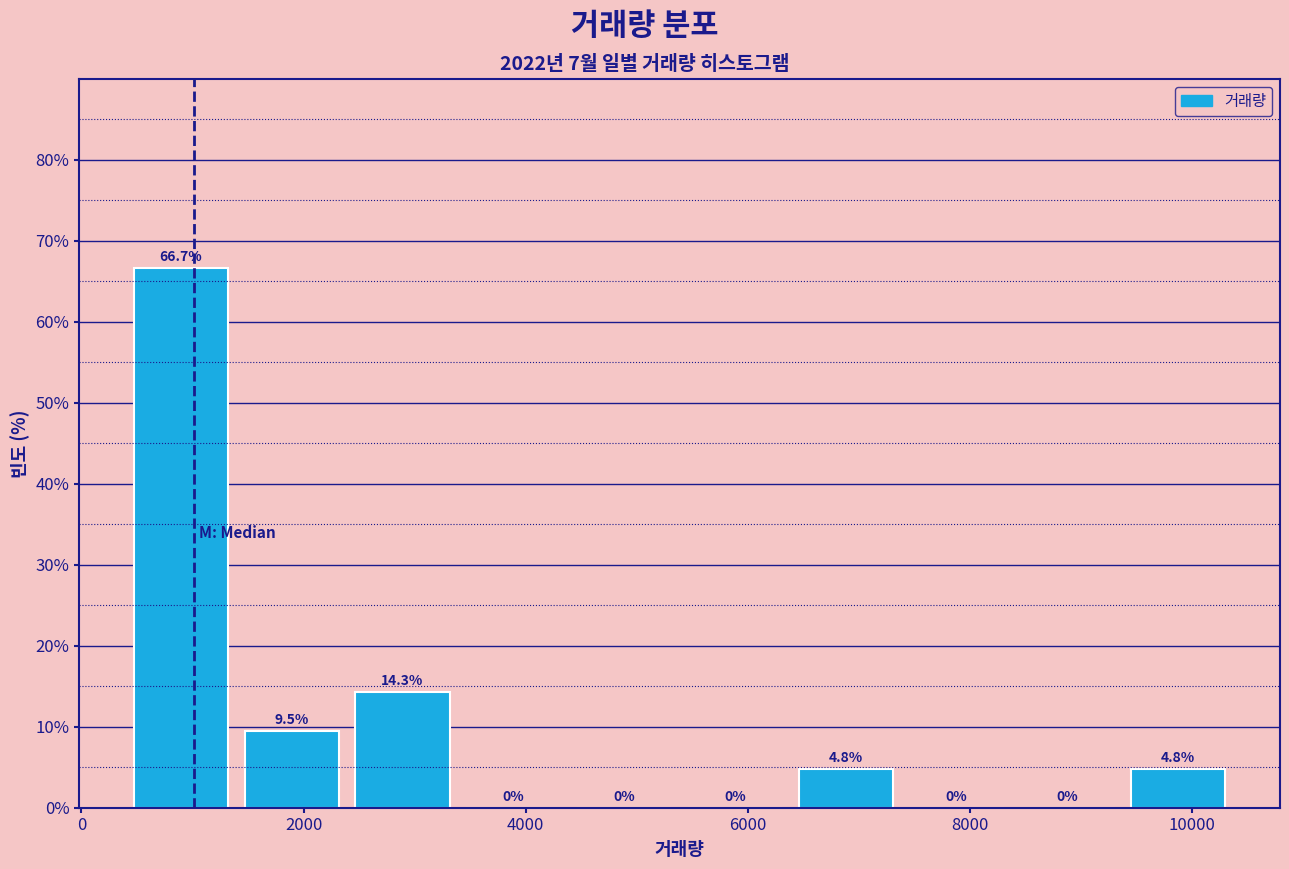

Over which range of the x-axis is the bar tallest?

400 to 1400